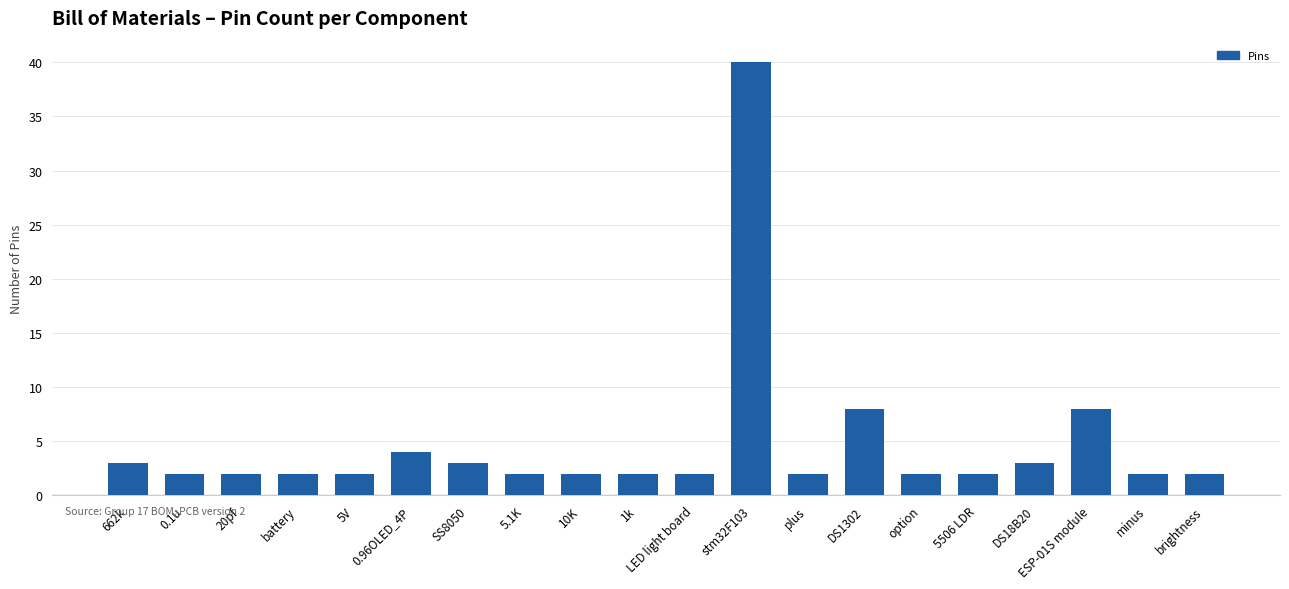

What is the smallest value displayed?

2